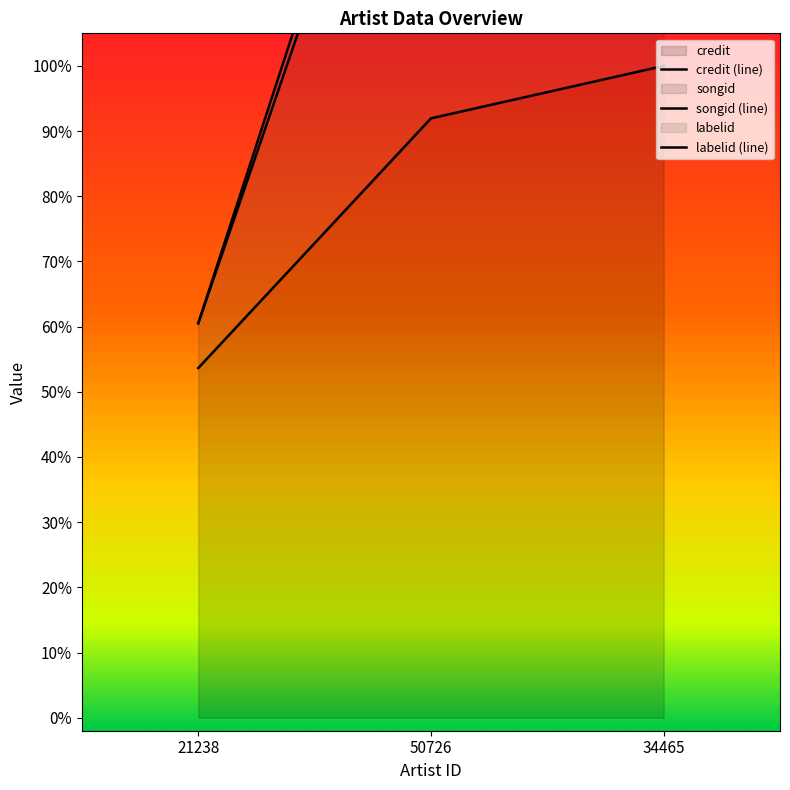

List the labels in order of credit value, smallest first.

21238, 50726, 34465